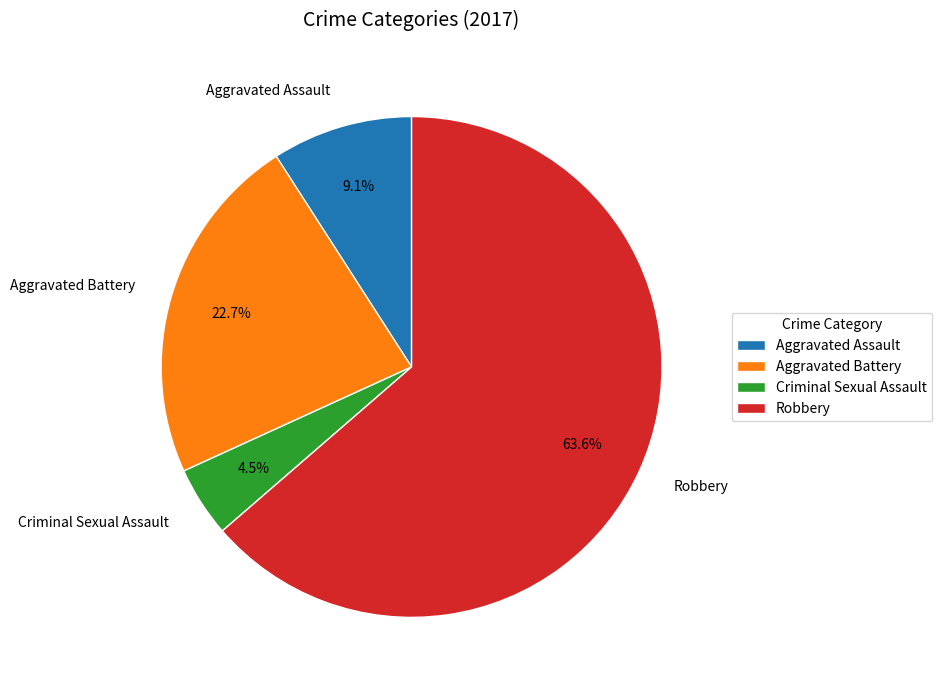

True or false: Robbery accounts for 49% of the total.

False